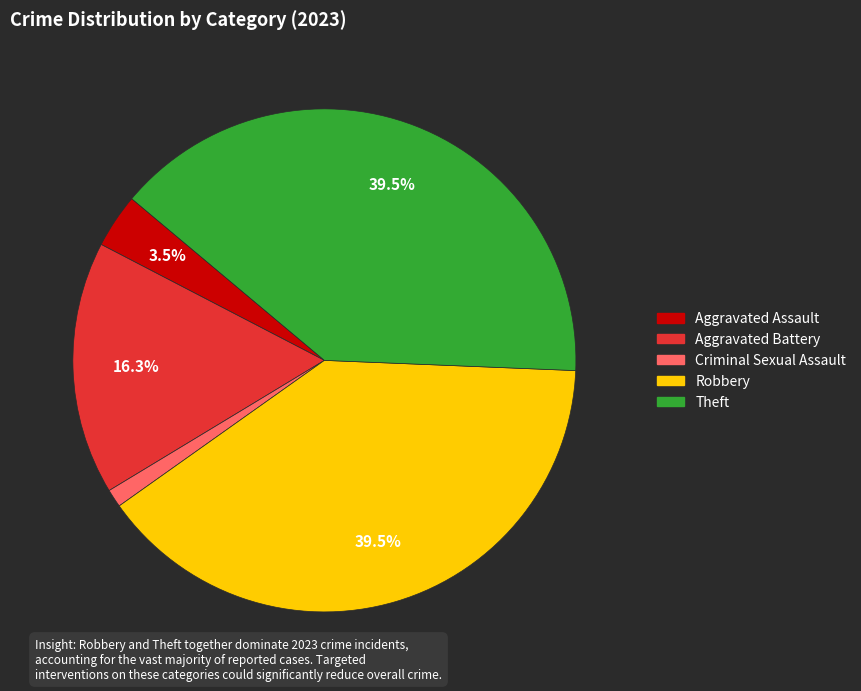

What portion of the pie excludes Aggravated Assault?

96.5%